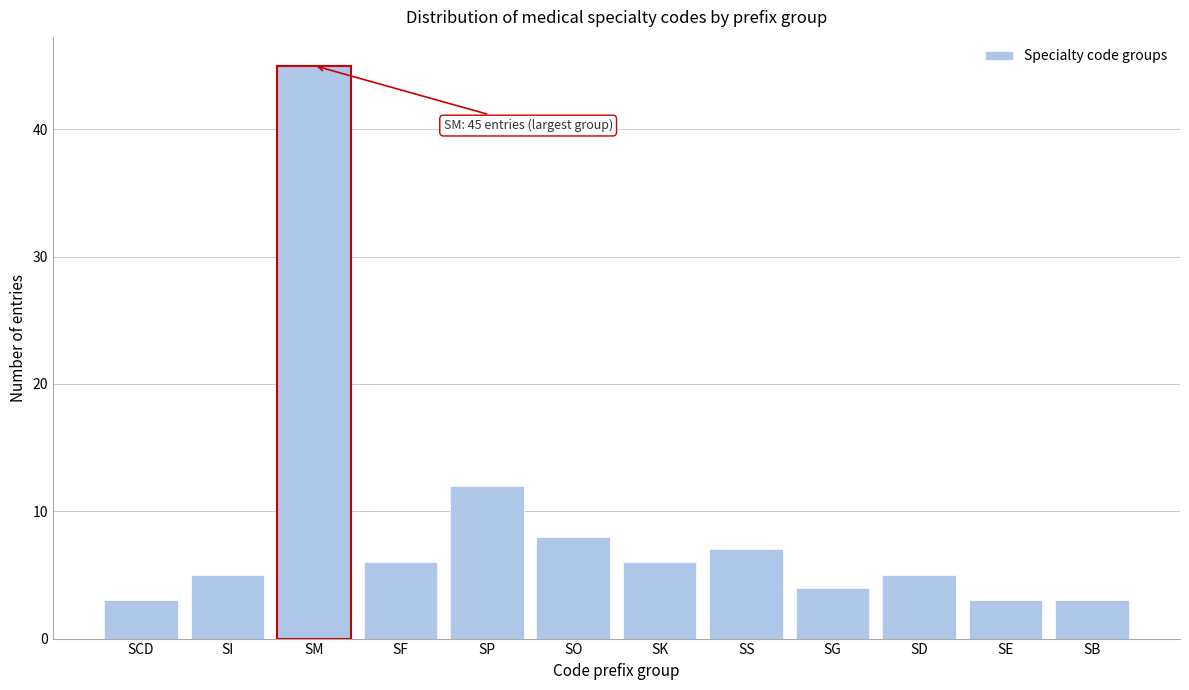

Reading left to right, extract all data points from this chart.

3	5	45	6	12	8	6	7	4	5	3	3